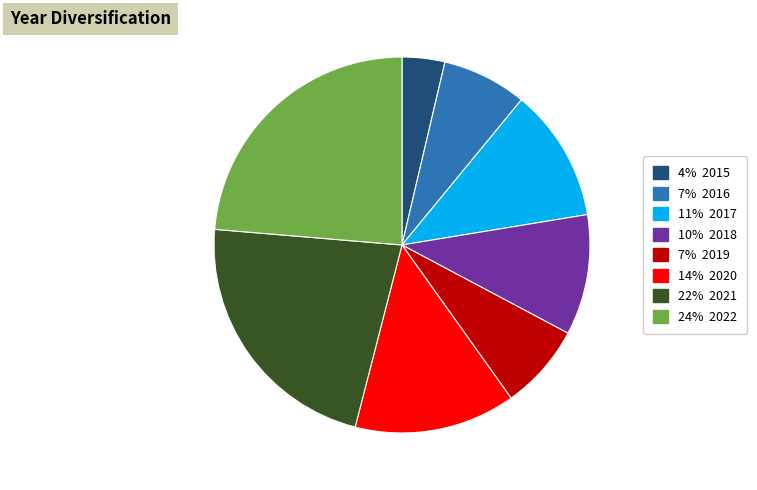

The 7% 2016 slice represents 7% of the pie. True or false?

True